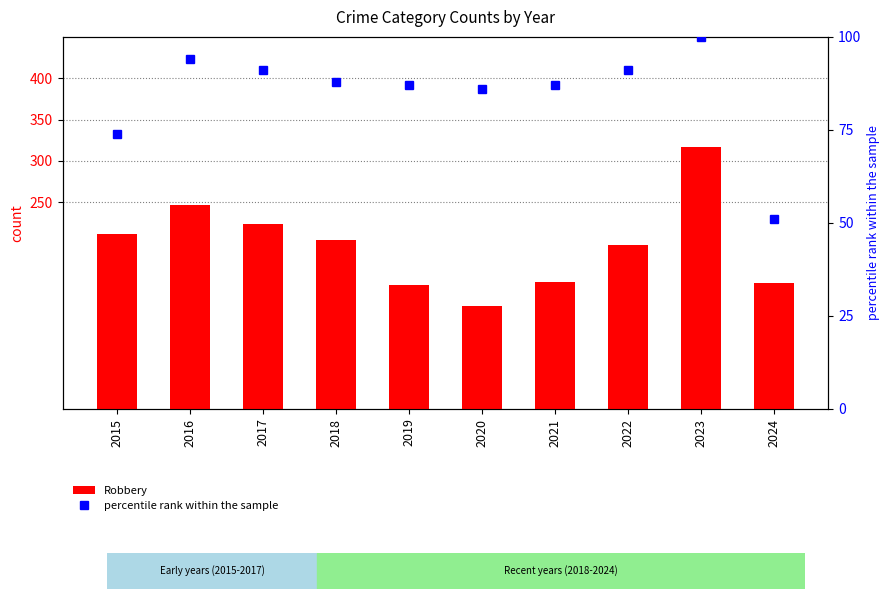

The value of percentile rank within the sample at 2017 is 164. True or false?

False